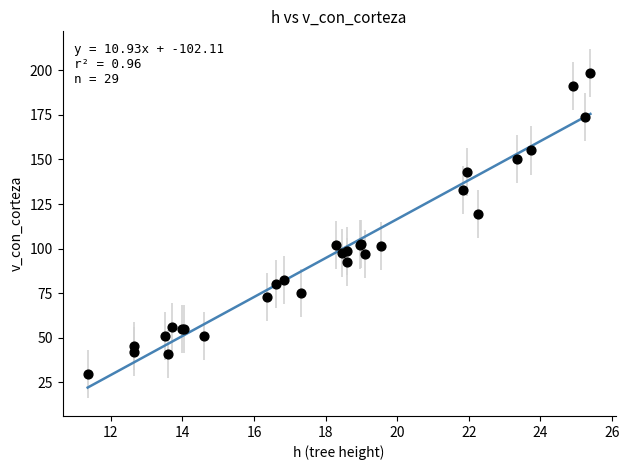

What Y value in the scatter plot is closest to 113?

119.6